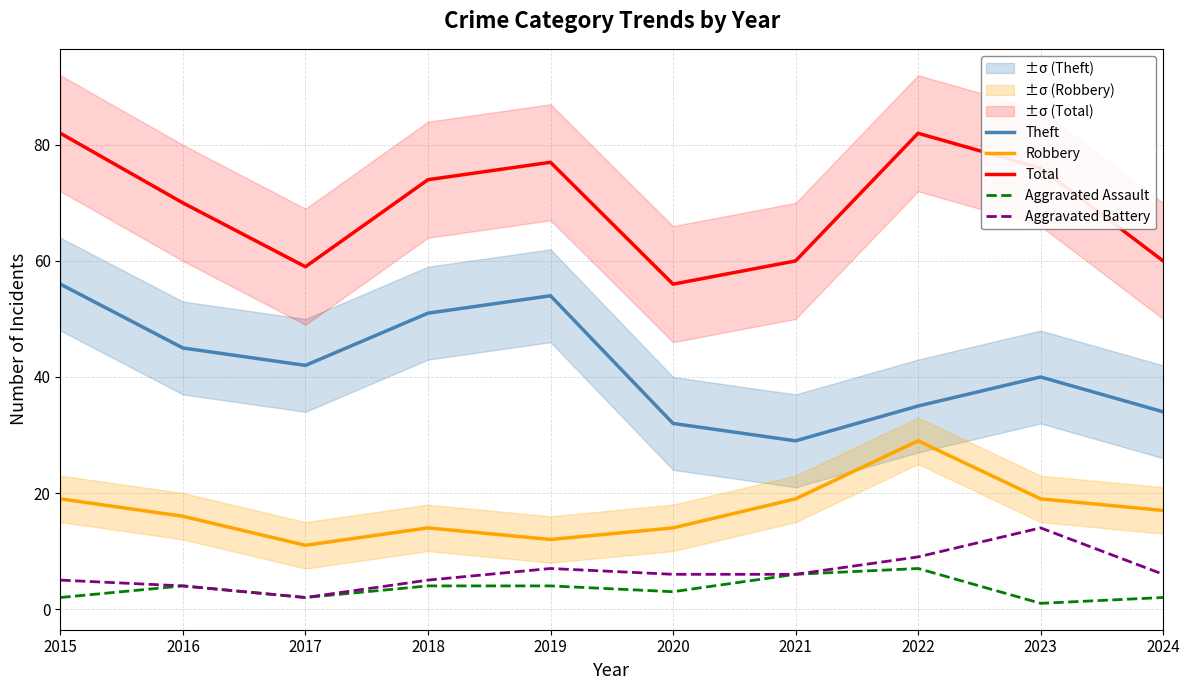

What is the value of the Total point at the 2nd from the left?

70